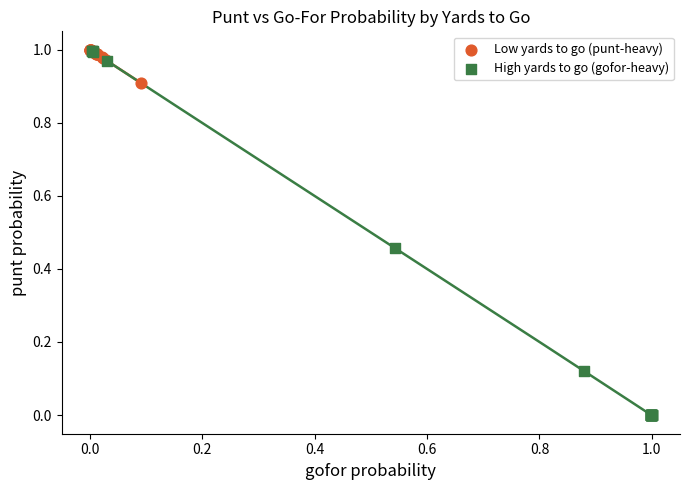

Which series contains the lowest Y value?

High yards to go (gofor-heavy)